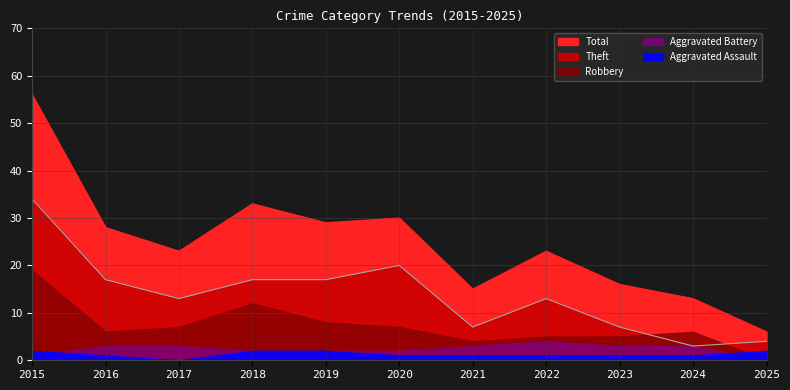

The Theft series shows 6 at 2020. True or false?

False